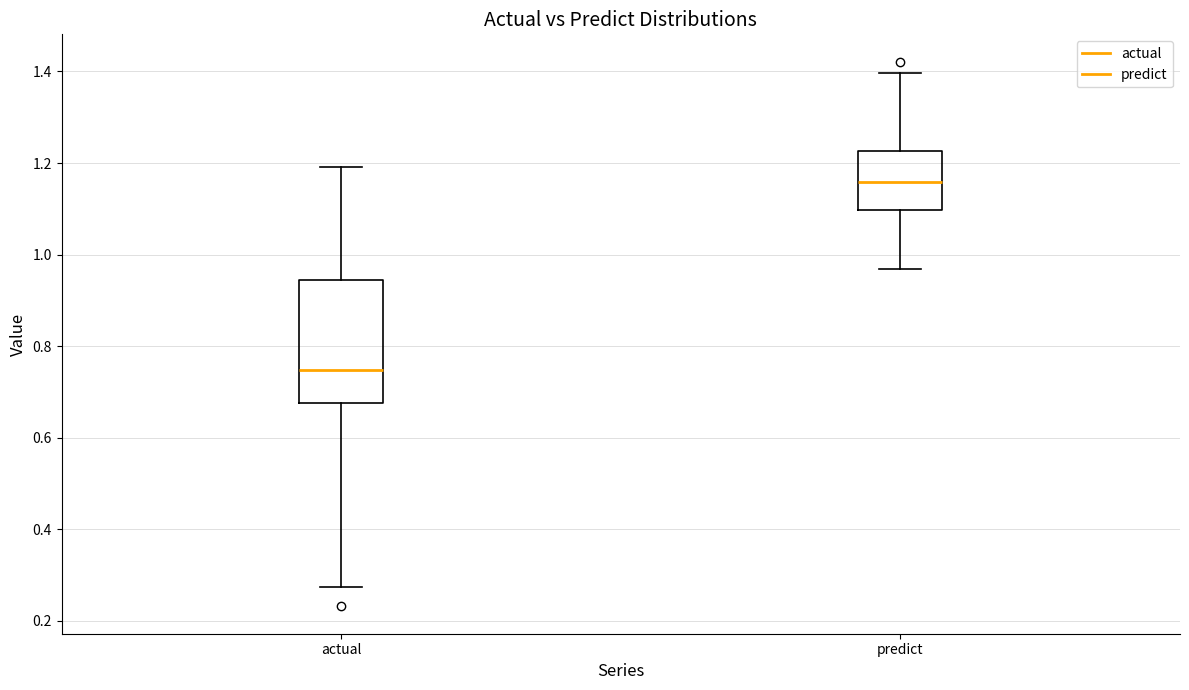

Which box has the highest median line?

predict